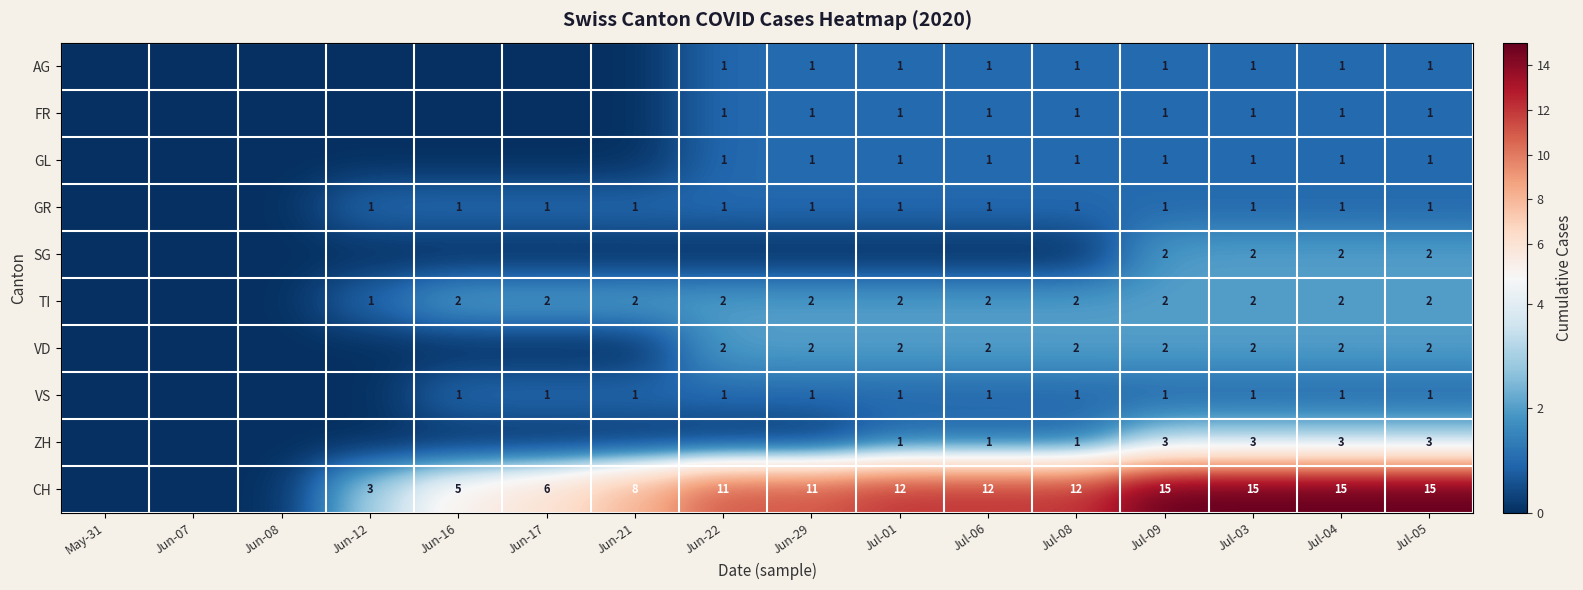

The value of ZH at Jul-09 is 4. True or false?

False